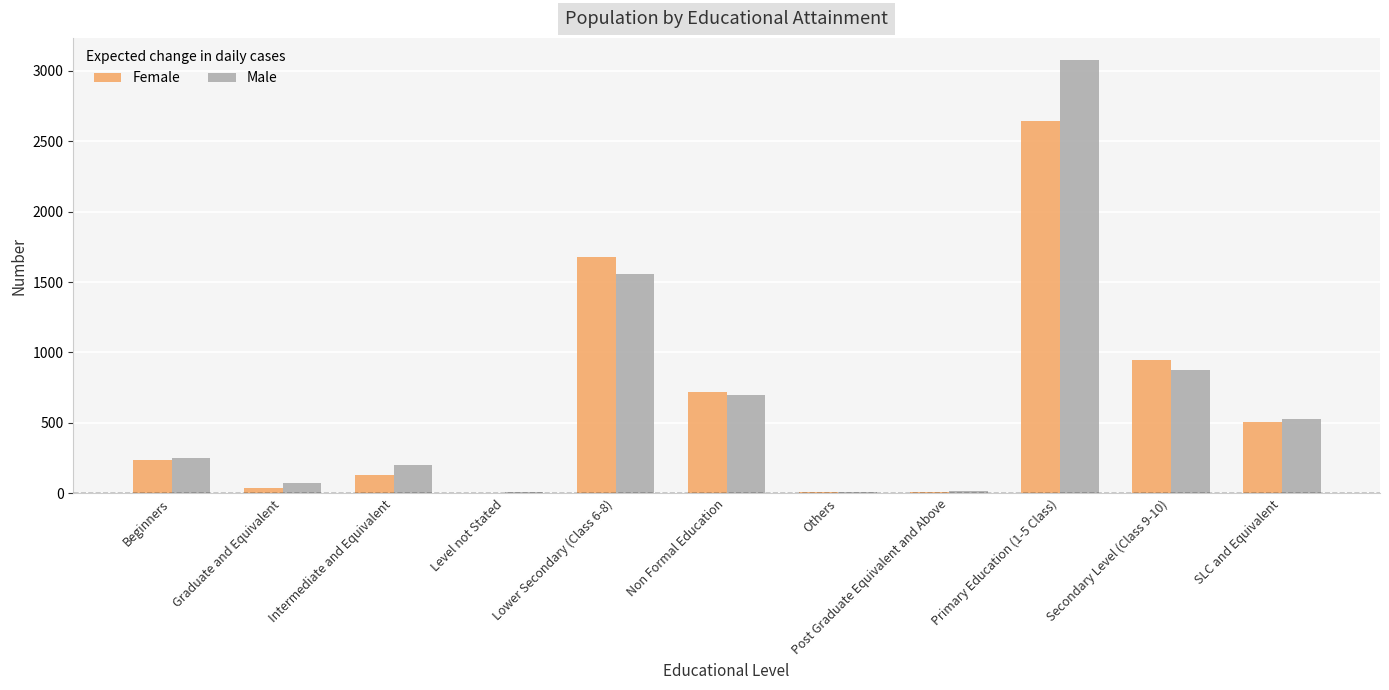

What is the total value across all series at Primary Education (1-5 Class)?

5721